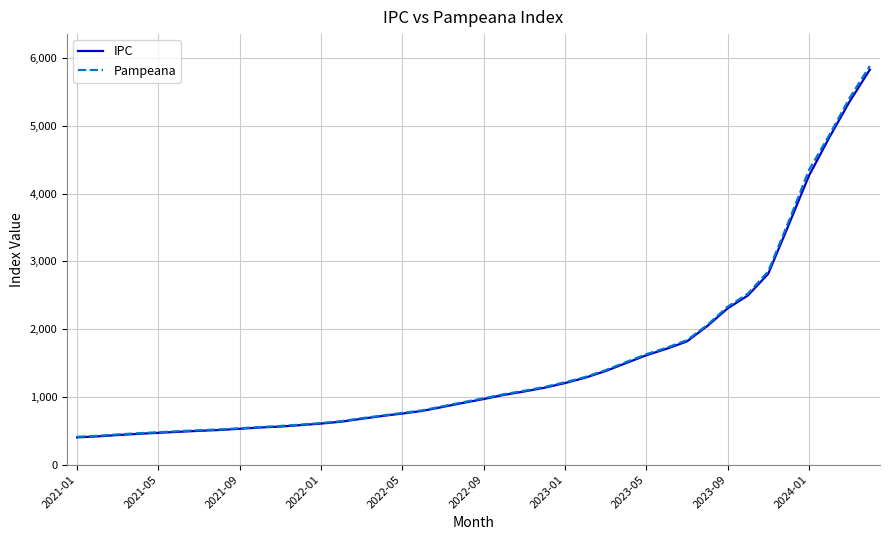

What is the lowest value of the Pampeana series?

410.3